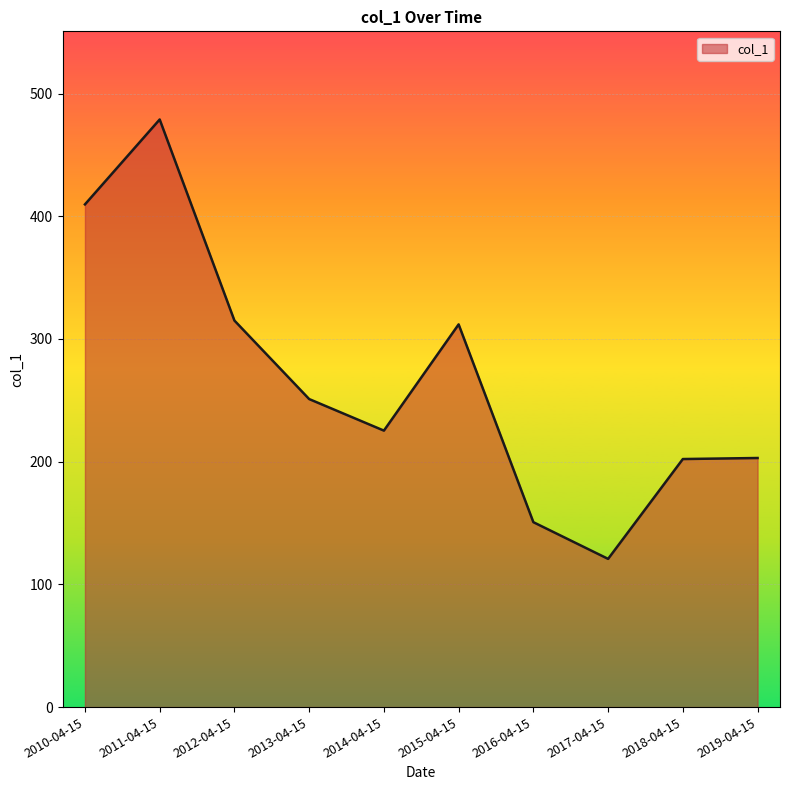

What position from the right is 2011-04-15?

9